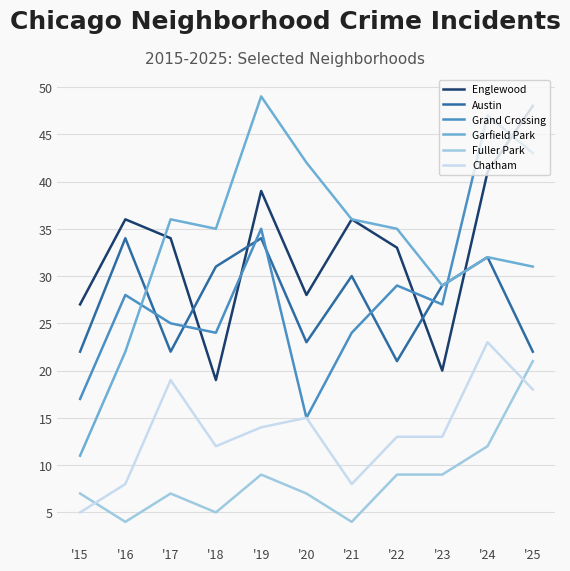

True or false: Grand Crossing has more than 2 interior local peaks.

True